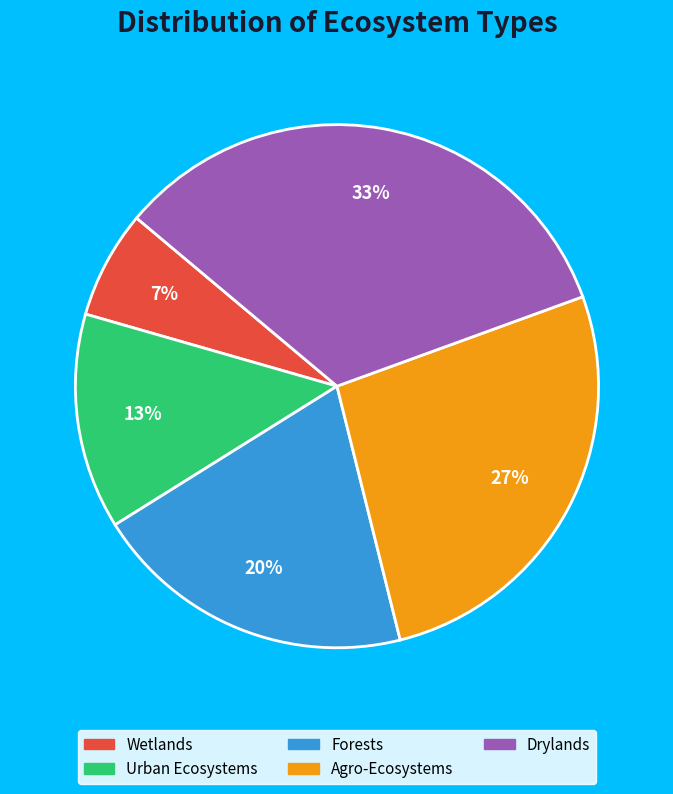

What percentage is the Wetlands slice, to the nearest percent?

7%